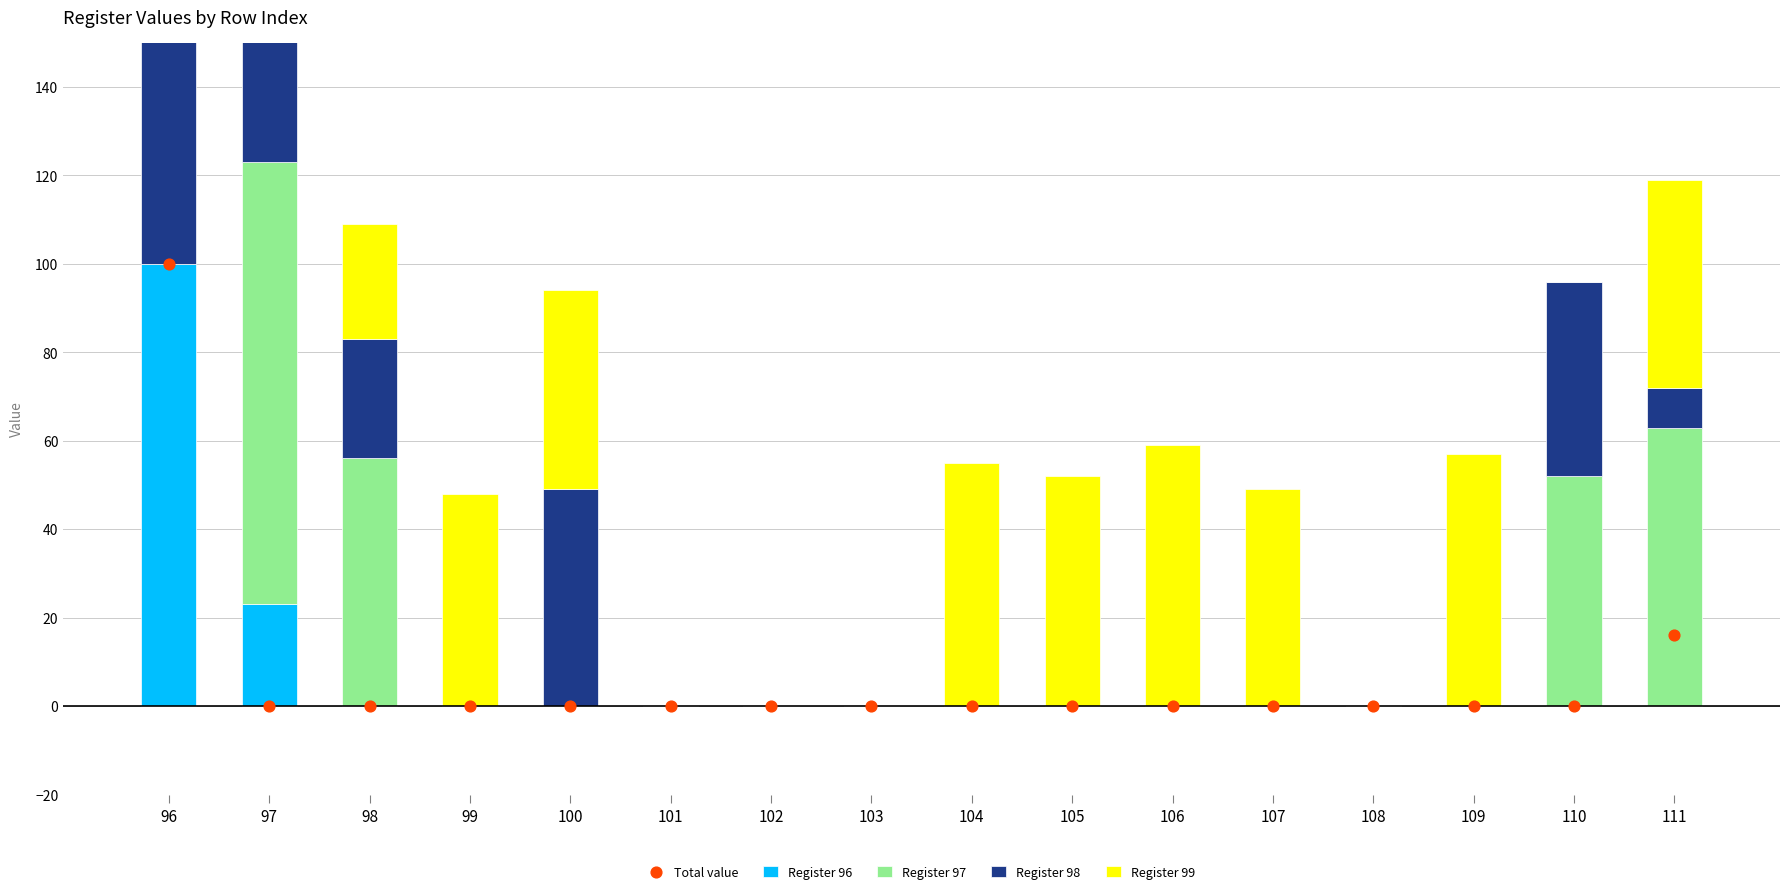

What are all the series names shown in the legend?

Register 96, Register 97, Register 98, Register 99, Total value